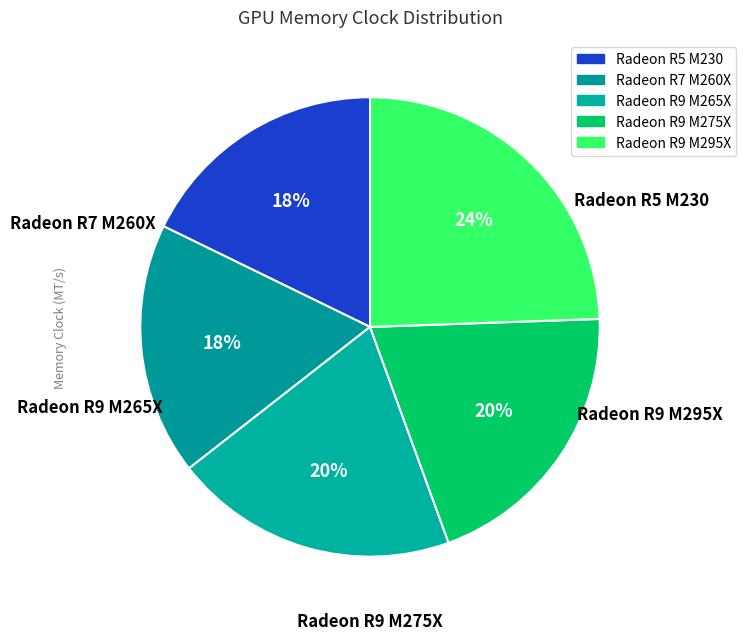

To the nearest percent, what is the difference between the Radeon R5 M230 and Radeon R9 M265X slice percentages?

2%